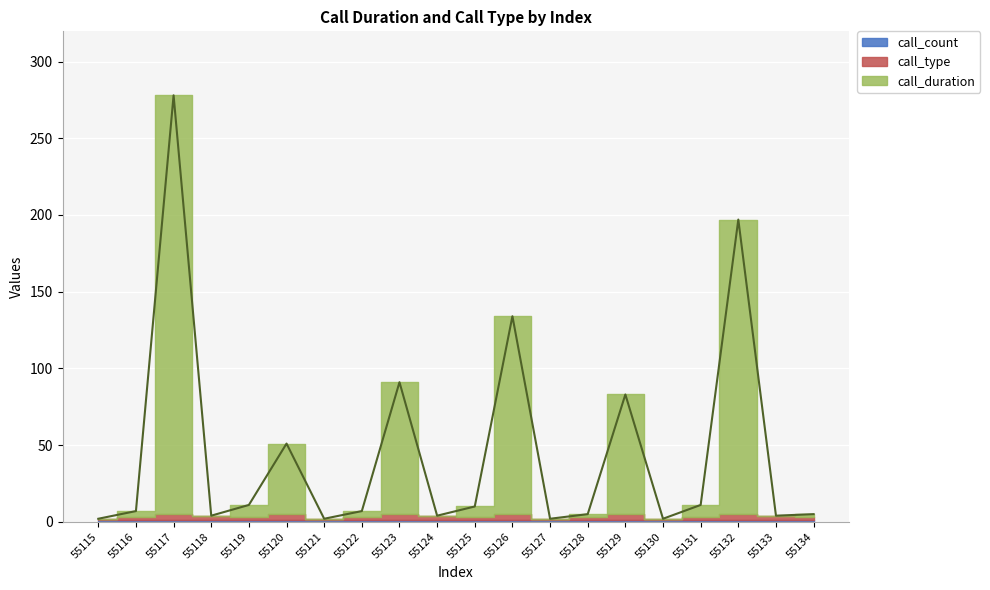

What is the sum of the call_count values at 55117 and 55131?

2